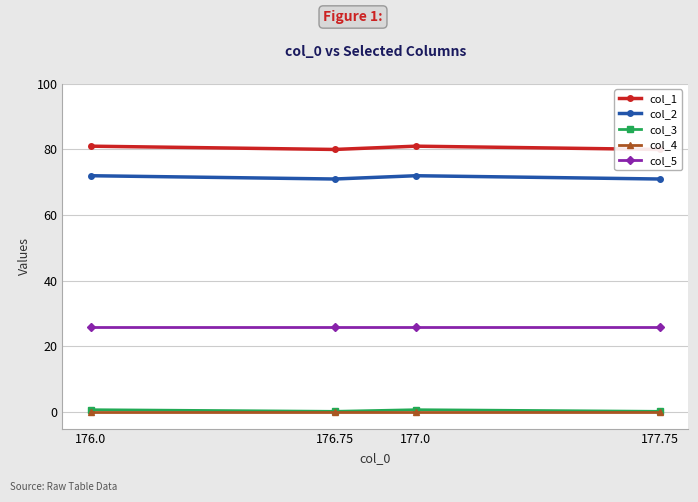

List the labels in order of col_5 value, largest first.

176.0, 176.75, 177.0, 177.75